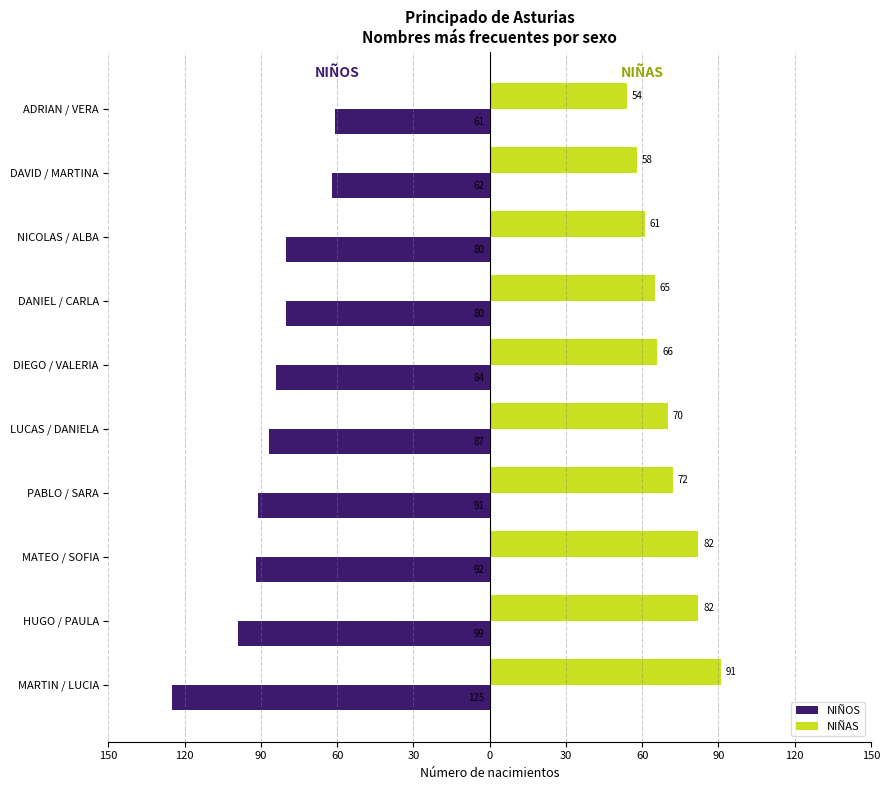

What are all the series names shown in the legend?

NIÑOS, NIÑAS